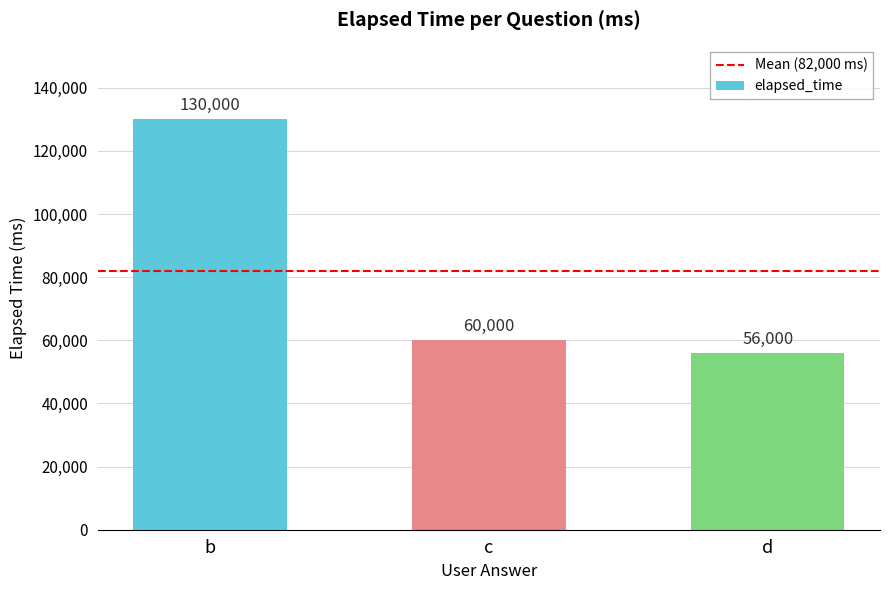

The value at c is 60000. True or false?

True